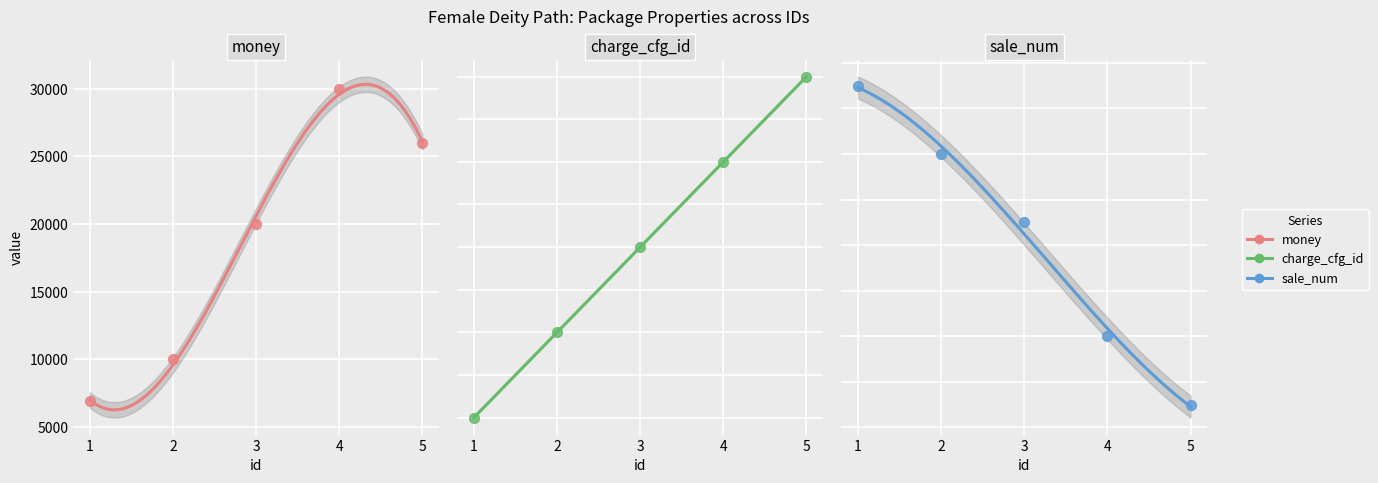

Is the value of money at 4 greater than the value of charge_cfg_id at 4?

Yes